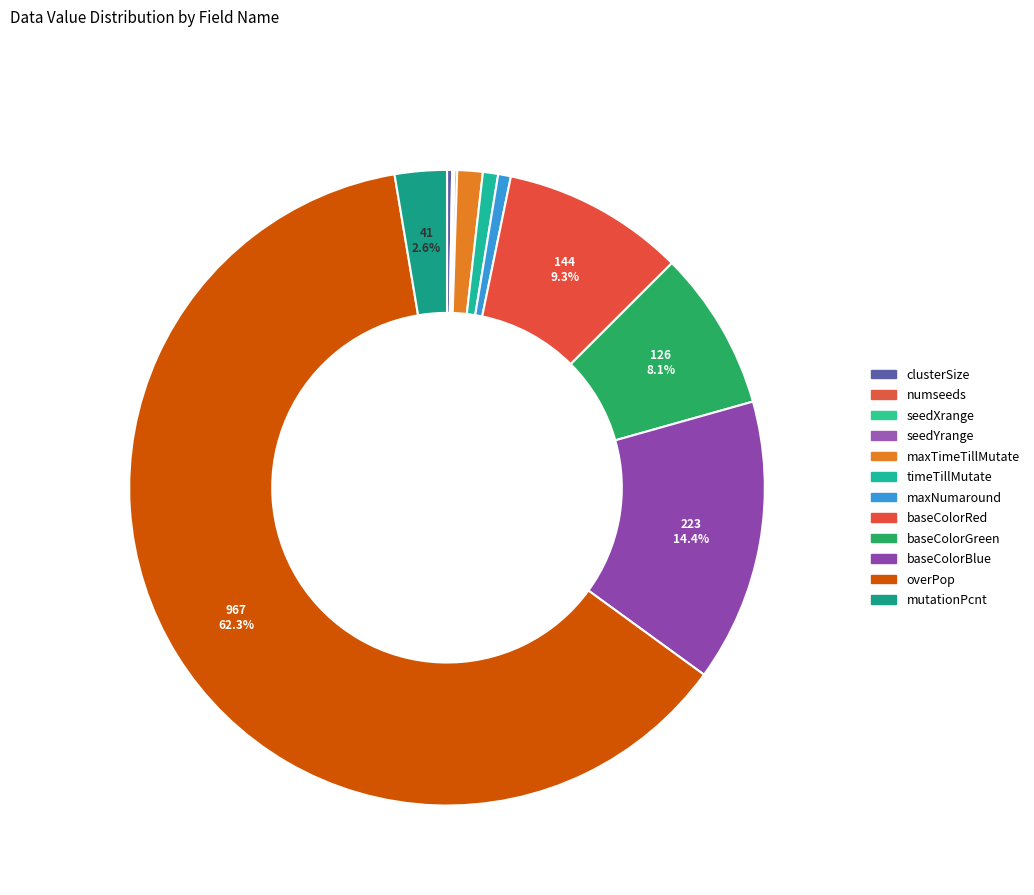

How many segments does this pie chart have?

12